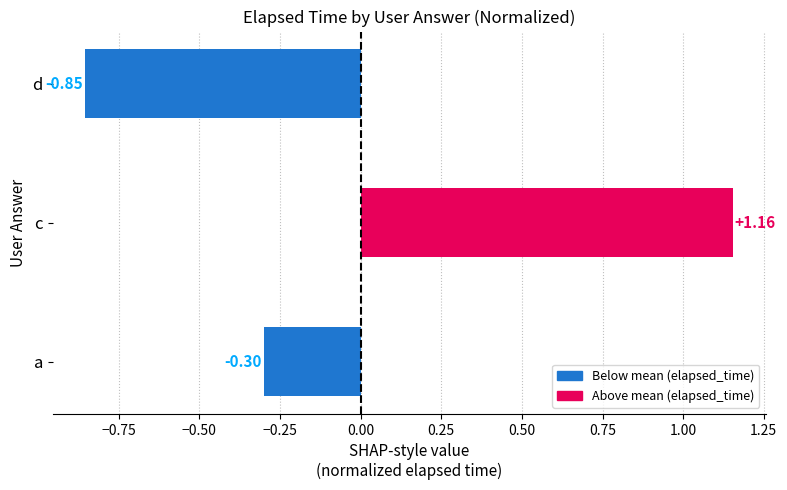

How many distinct data groups are displayed?

1